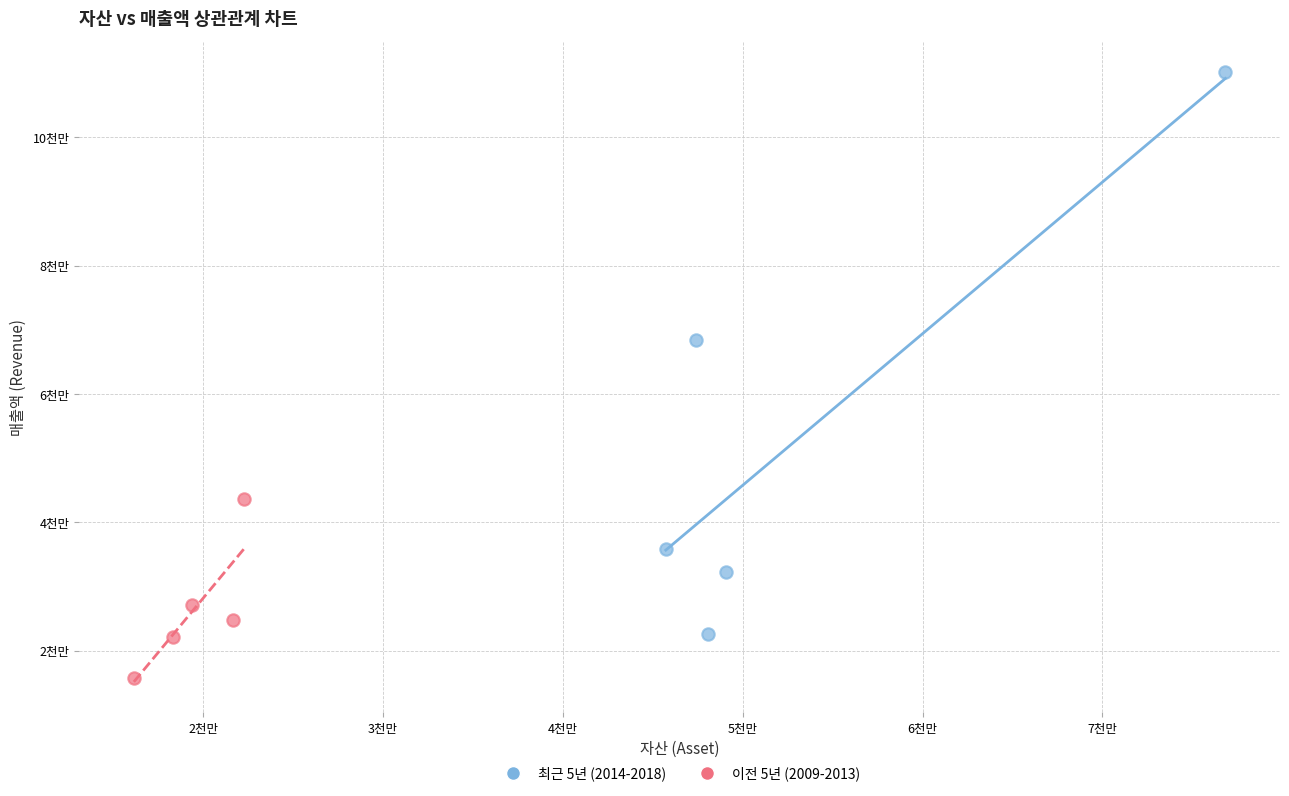

What are all the series names shown in the legend?

최근 5년 (2014-2018), 이전 5년 (2009-2013)